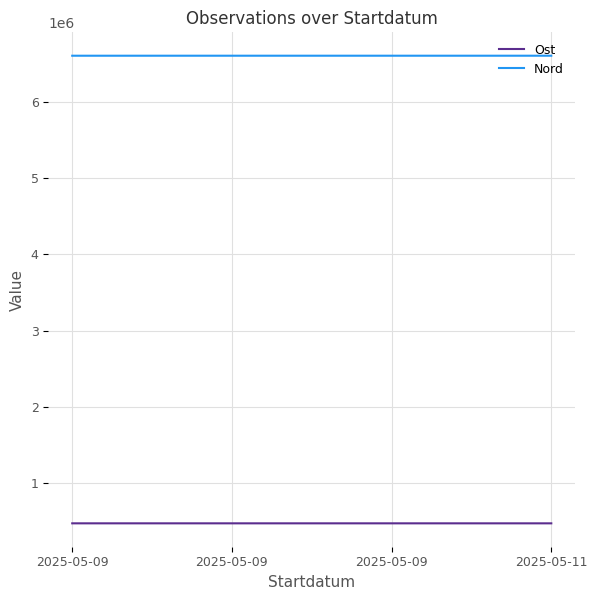

What is the value of the Ost point at the 4th from the left?

477666